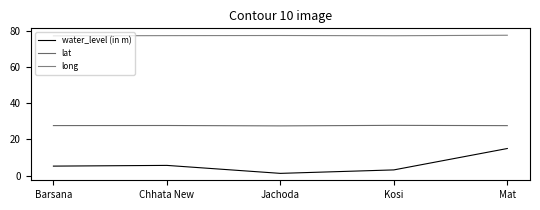

How many series are shown in this chart?

3